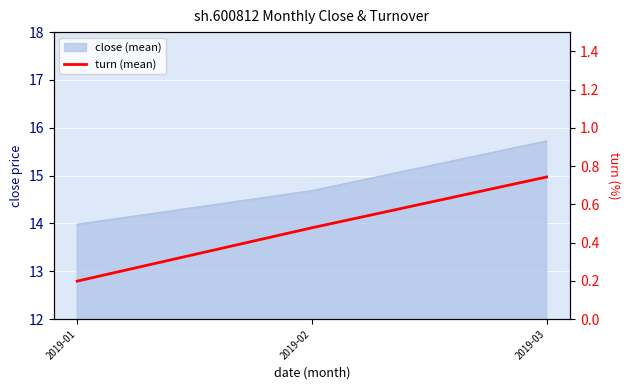

List the labels in order of value, largest first.

2019-03, 2019-02, 2019-01